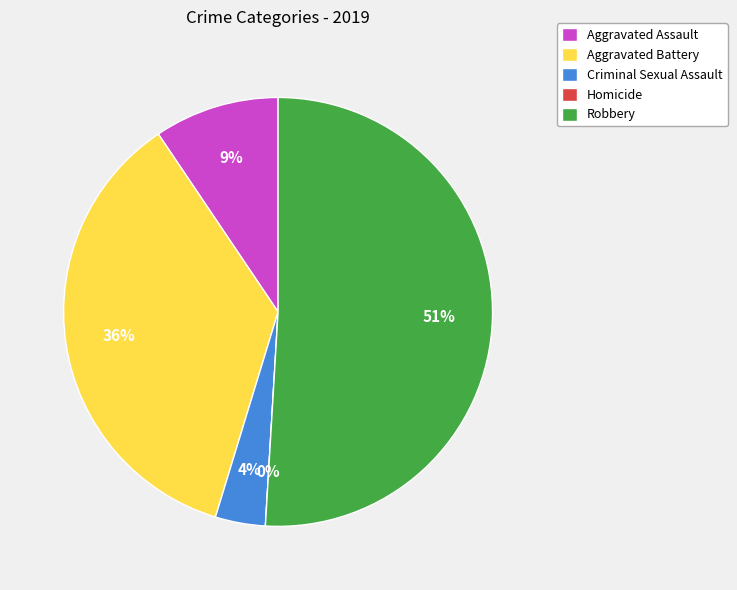

Which slice is the largest?

Robbery